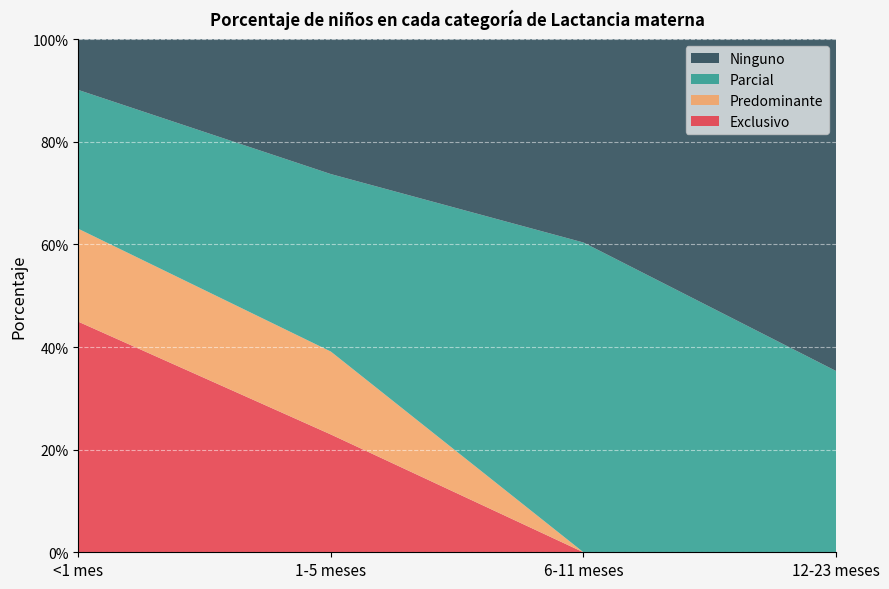

Reading left to right, transcribe all the data shown in this chart.

Exclusivo: <1 mes=0.4	1-5 meses=0.2	6-11 meses=0.0	12-23 meses=0.0
Predominante: <1 mes=0.2	1-5 meses=0.2	6-11 meses=0.0	12-23 meses=0.0
Parcial: <1 mes=0.3	1-5 meses=0.3	6-11 meses=0.6	12-23 meses=0.4
Ninguno: <1 mes=0.1	1-5 meses=0.3	6-11 meses=0.4	12-23 meses=0.6